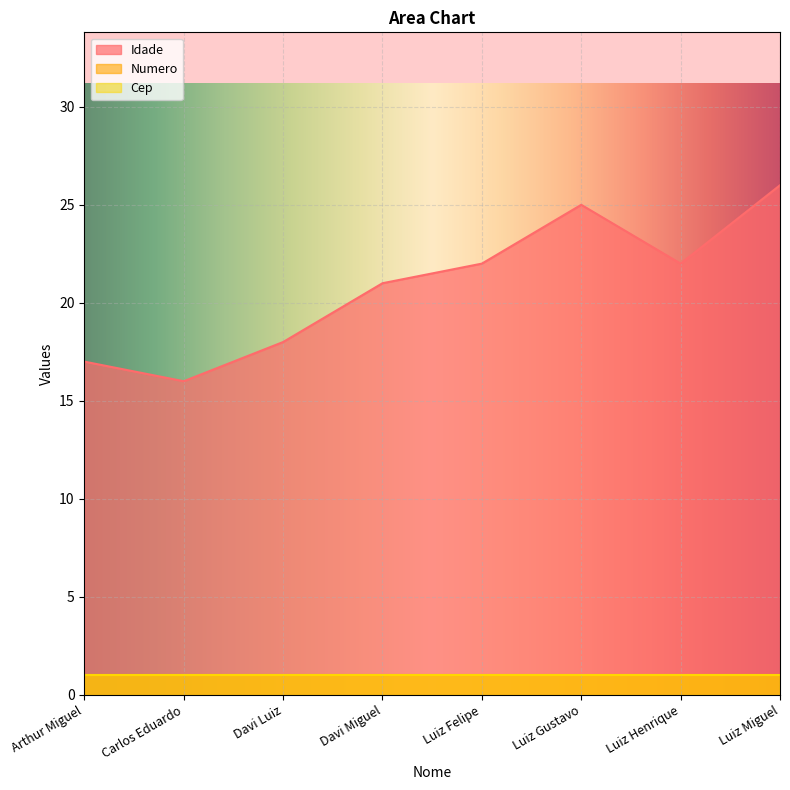

The Cep series shows 1 at Carlos Eduardo. True or false?

True